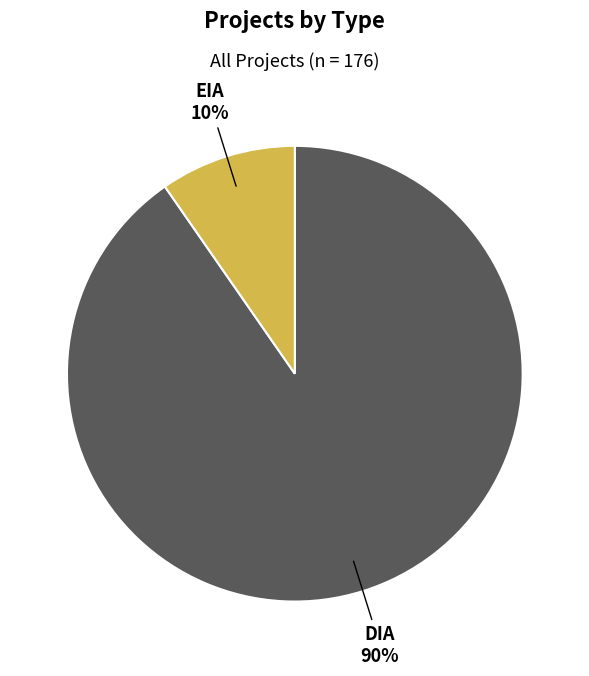

Combined, do DIA 90% and EIA 10% account for over 50%?

Yes